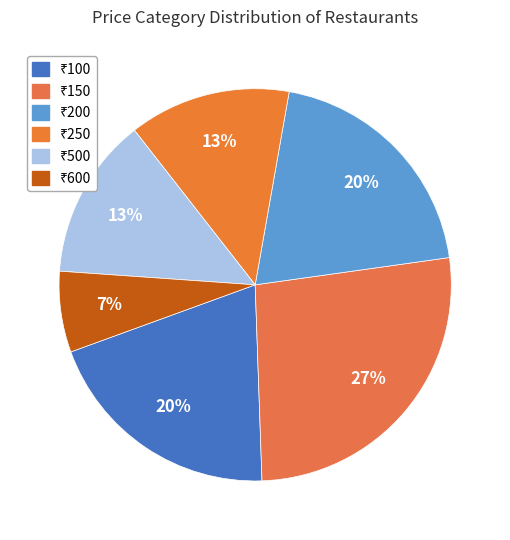

Count the number of slices in the pie.

6